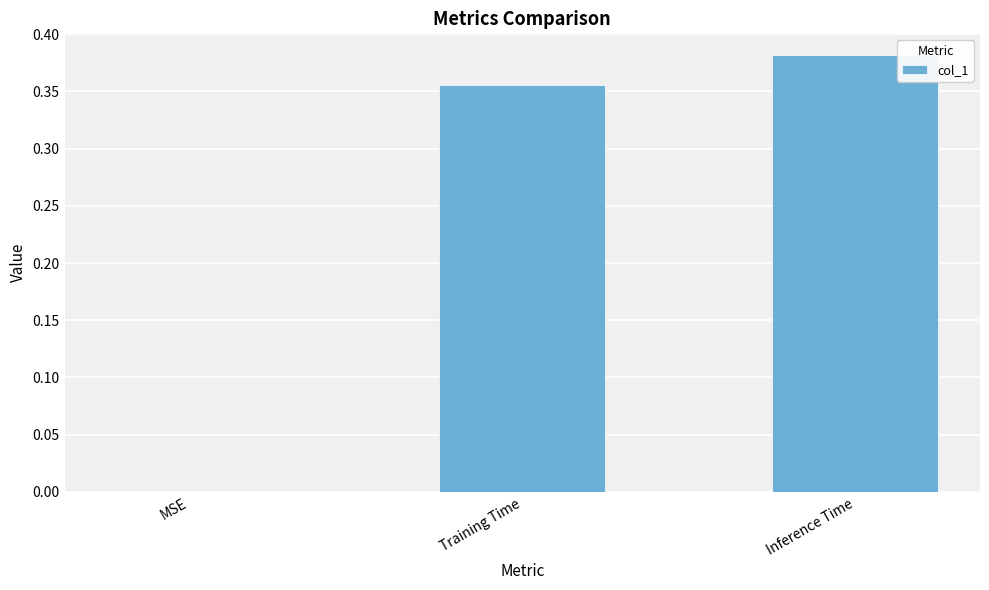

Which category has the highest value across all series?

Inference Time